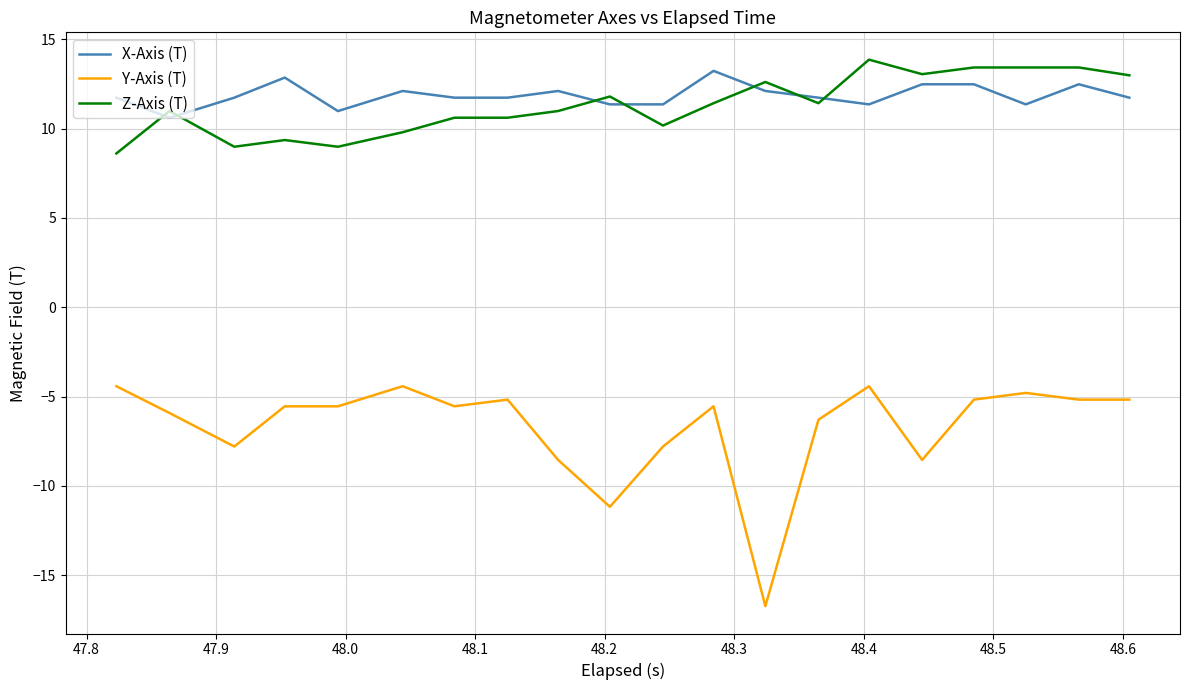

Which series has the widest spread of values?

Y-Axis (T)